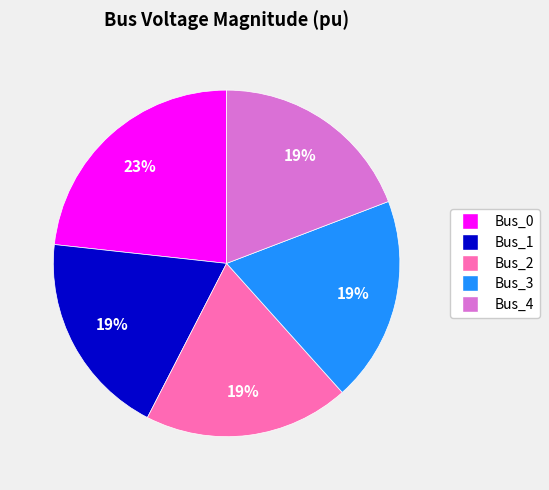

Do Bus_1 and Bus_0 together represent more than half of the pie?

No